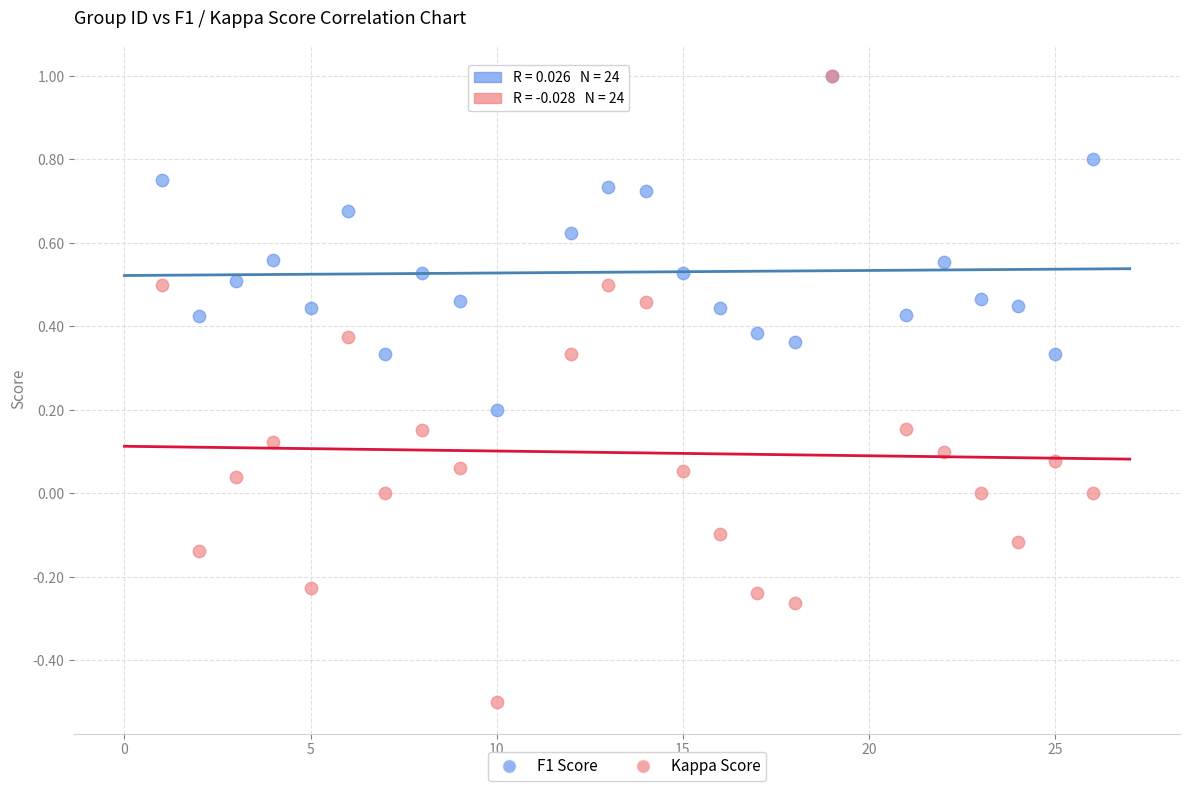

What are all the series names shown in the legend?

F1 Score, Kappa Score